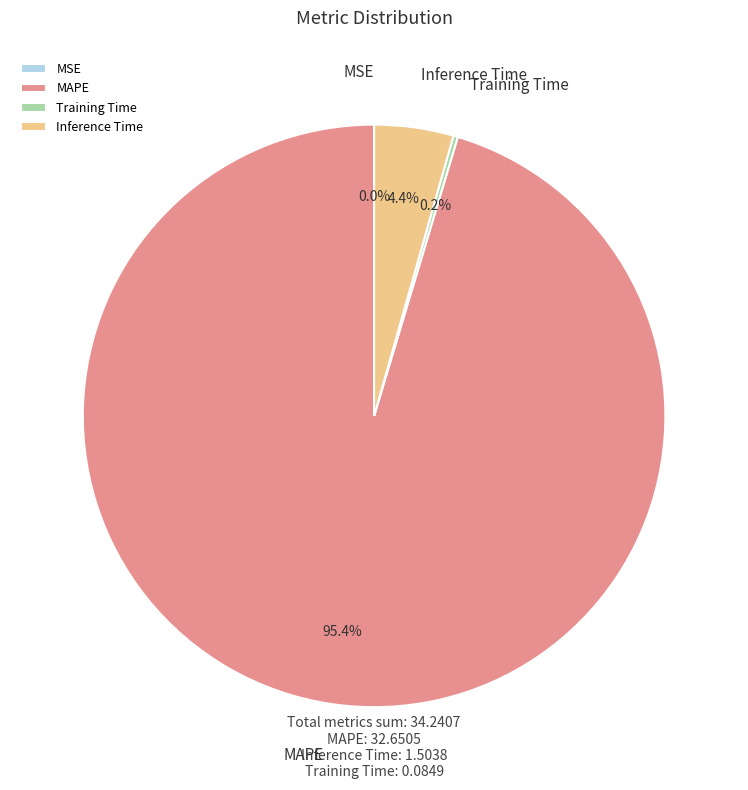

What portion of the pie excludes MAPE?

4.6%